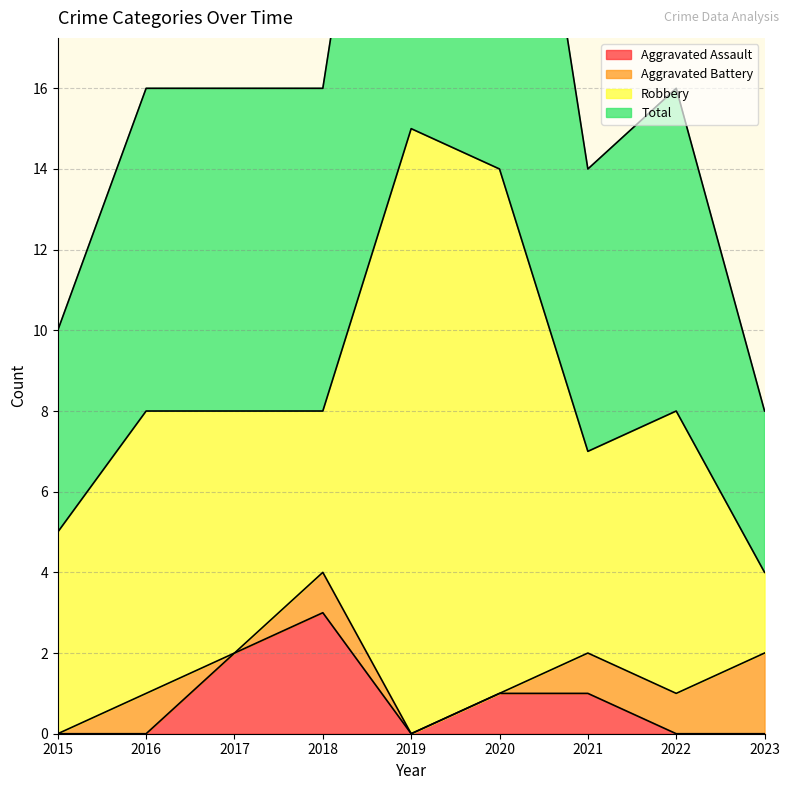

True or false: Aggravated Assault and Total intersect in this chart.

False